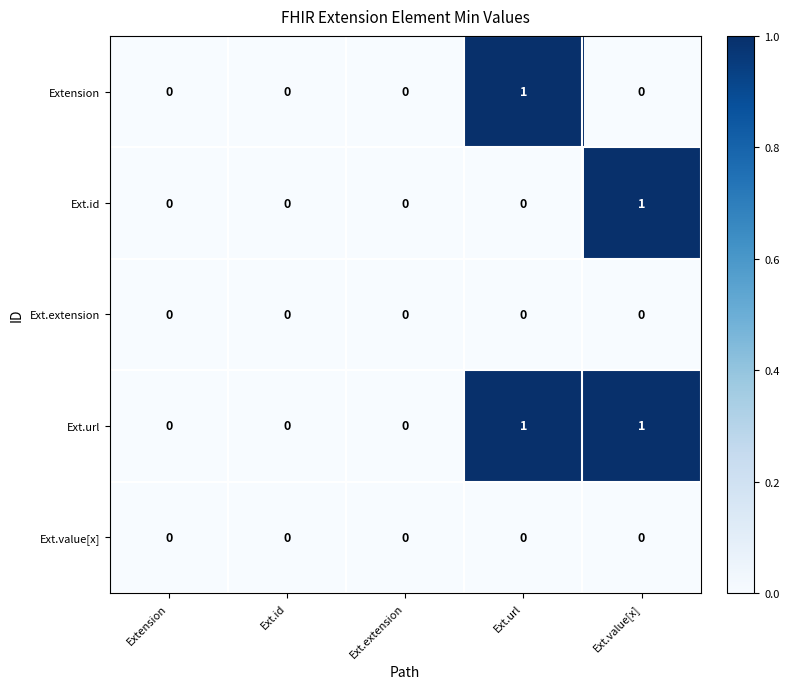

The Ext.id series shows 1 at Extension. True or false?

False